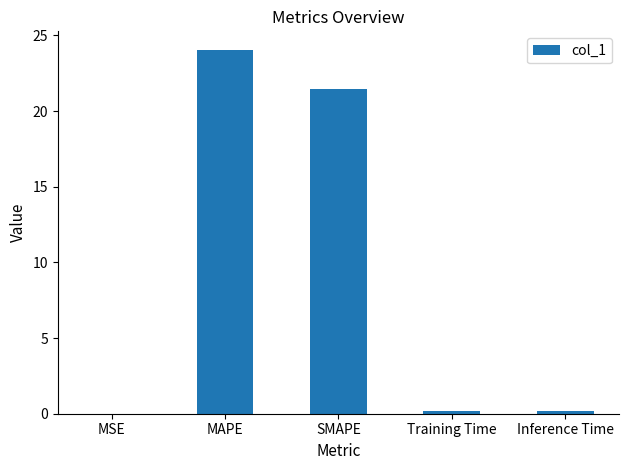

Are the bars horizontal?

No